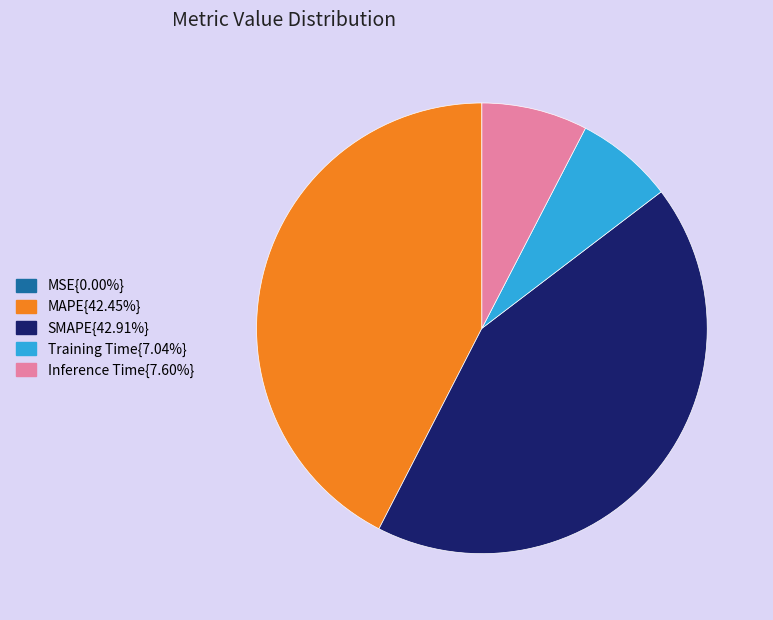

Is there a majority slice in this chart?

No